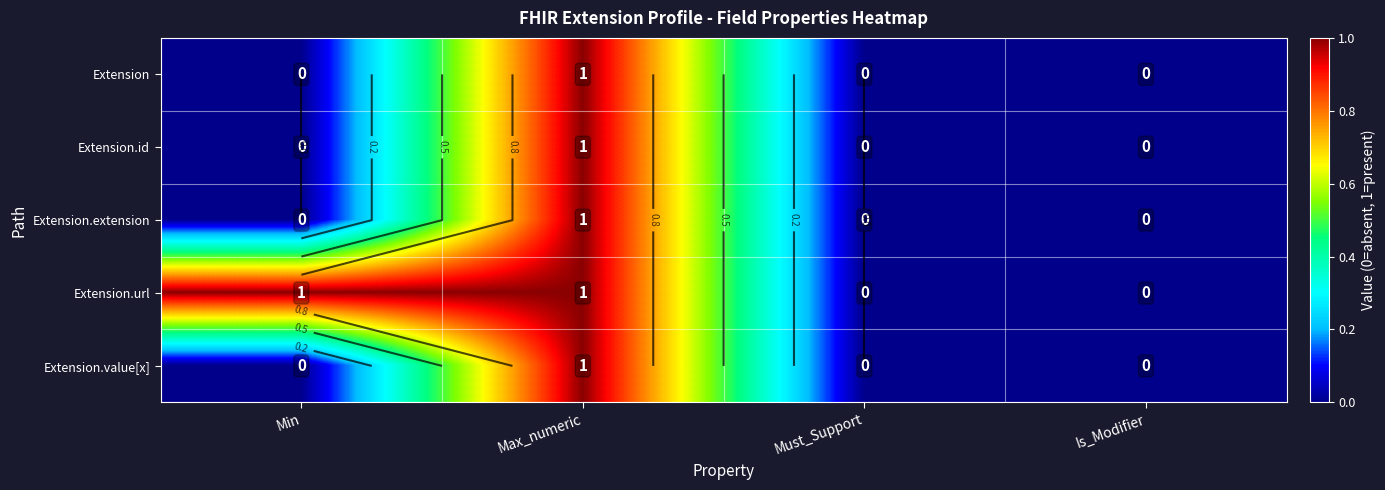

At Min, list the series in order from smallest to largest.

Extension, Extension.id, Extension.extension, Extension.value[x], Extension.url